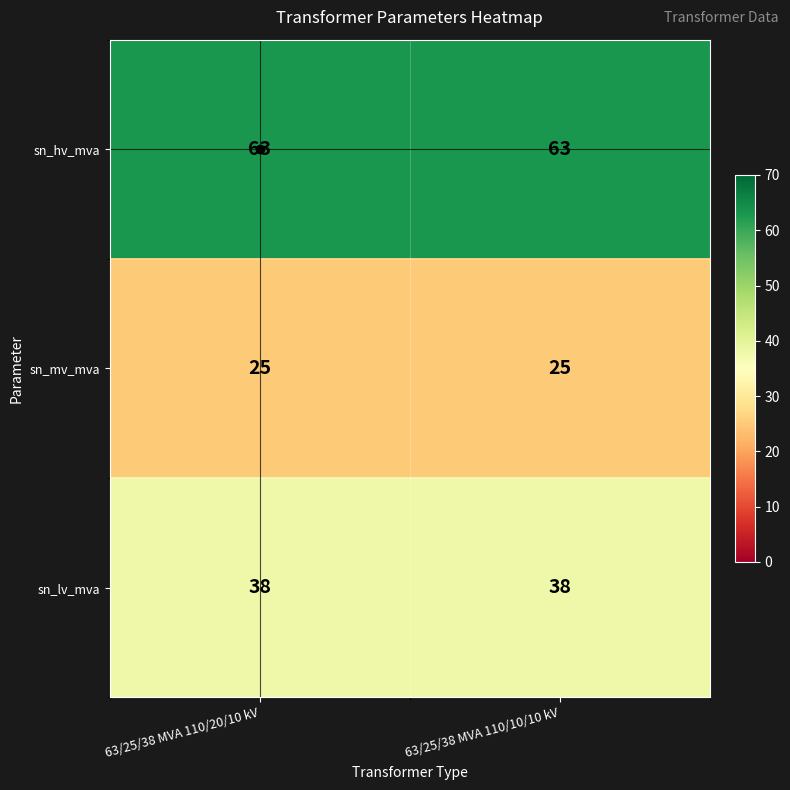

What is the spread (max minus min) of values at 63/25/38 MVA 110/20/10 kV?

38